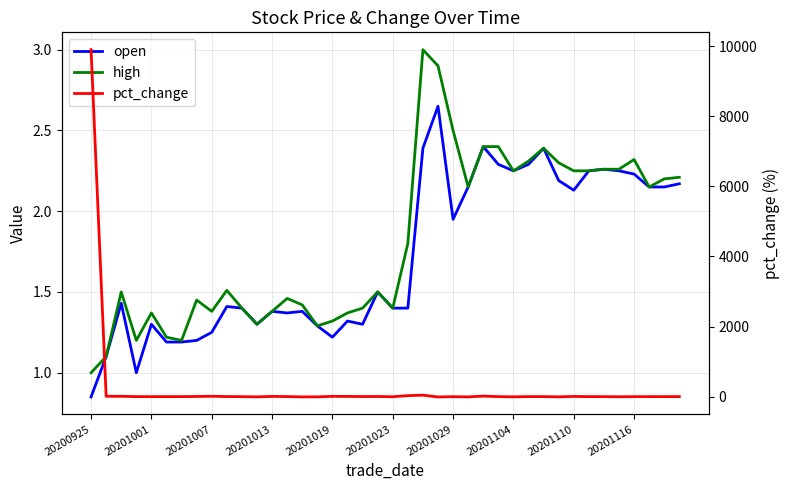

What is the difference between the second highest and minimum values in the open series?

1.5